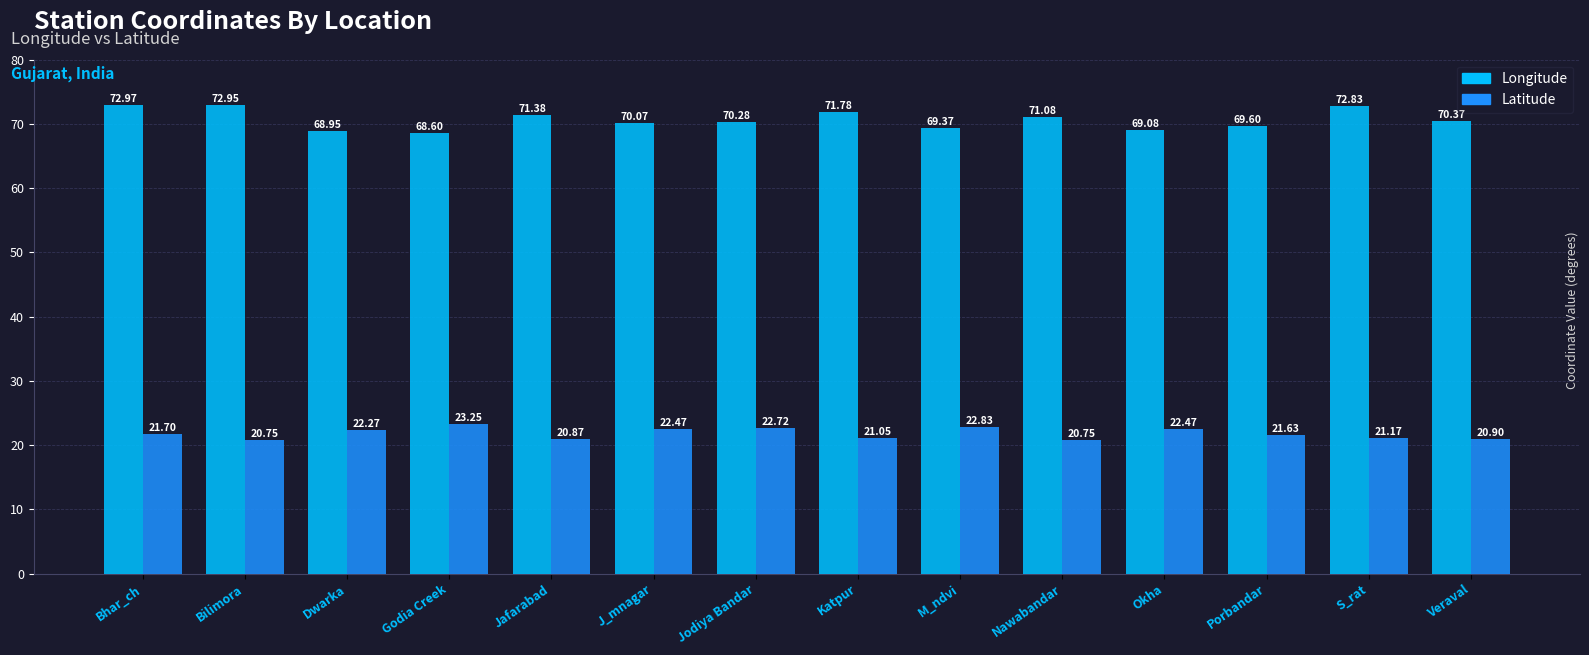

What is the total value across all series at Godia Creek?

91.8